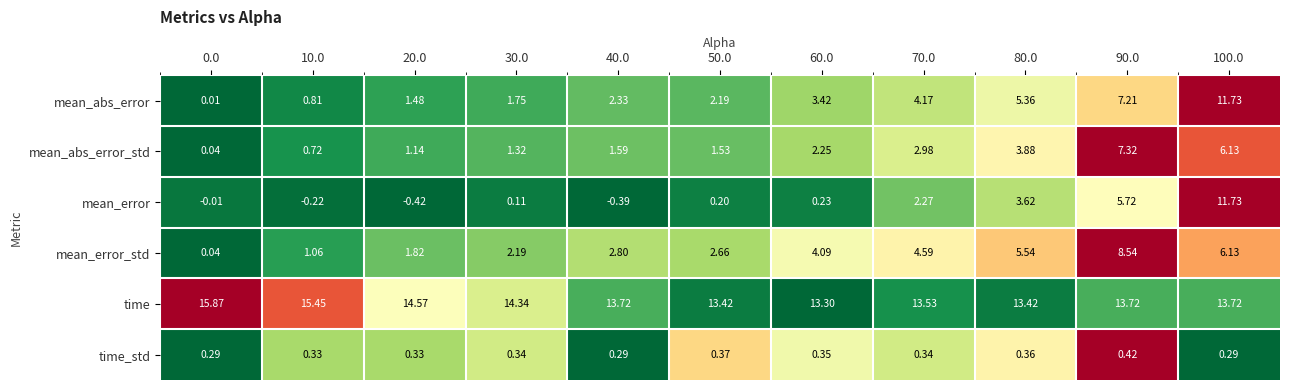

Which series changed the most between 10.0 and 70.0?

mean_error_std